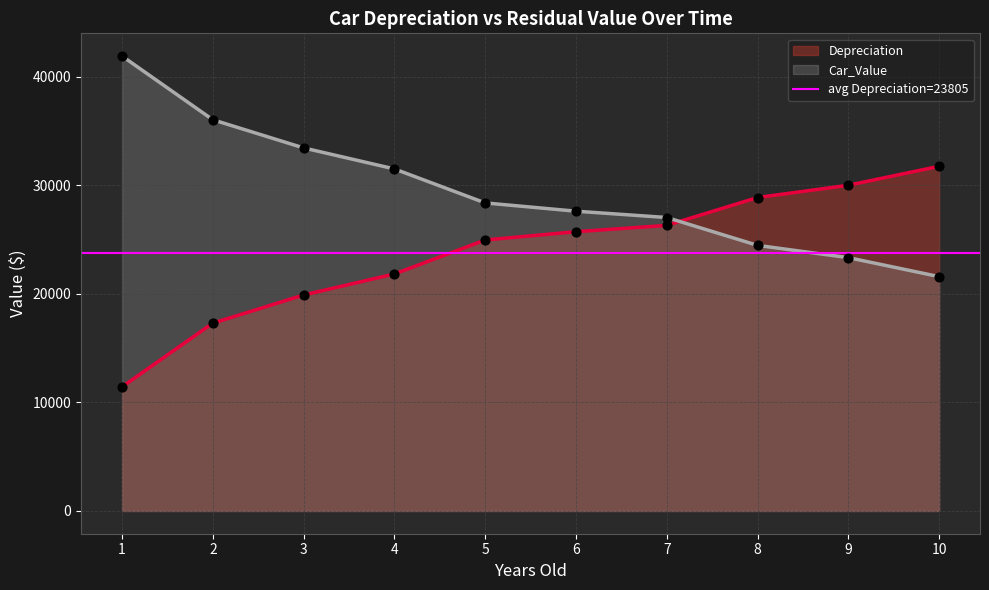

Which series reaches the maximum Y coordinate?

Car_Value